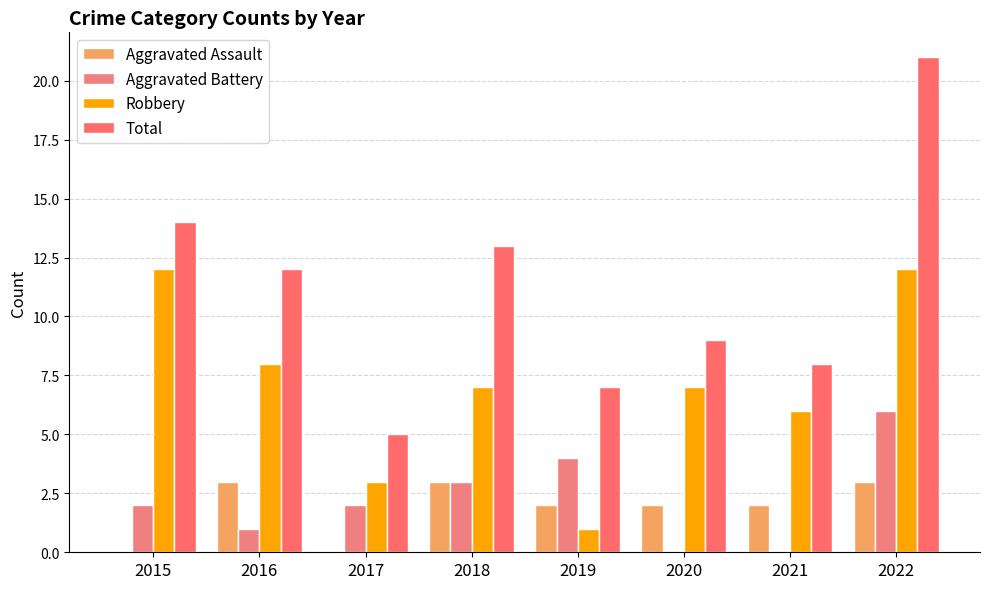

How many distinct data groups are displayed?

4